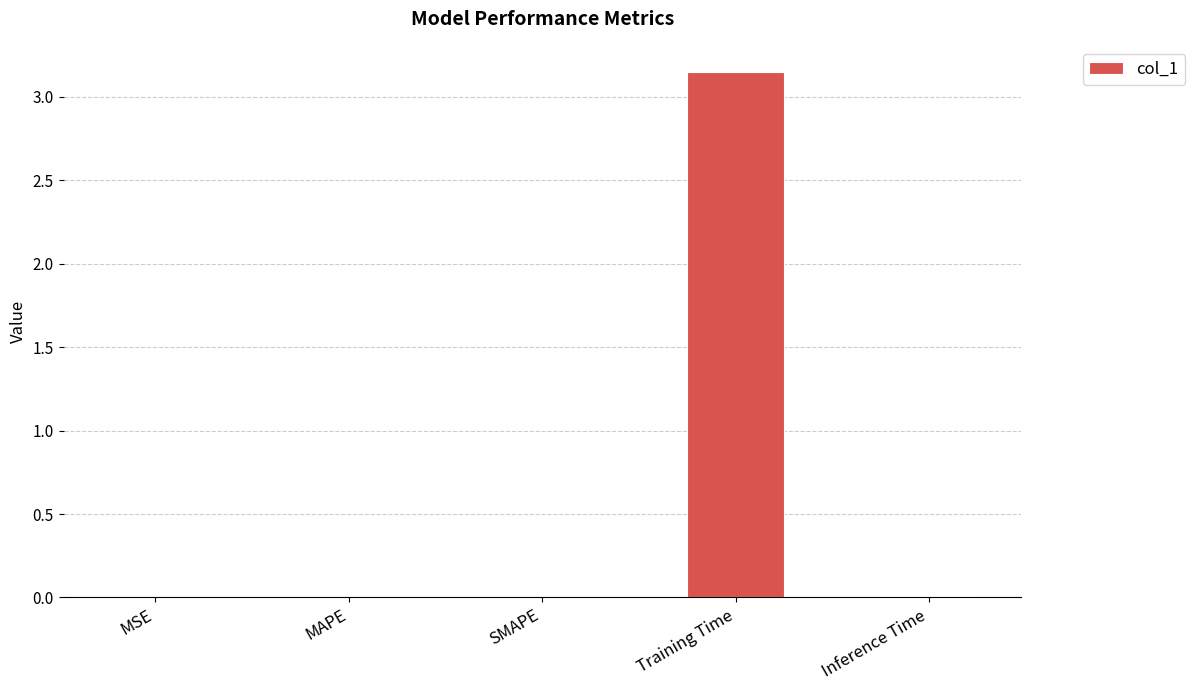

Which has a higher value, MAPE or Training Time?

Training Time